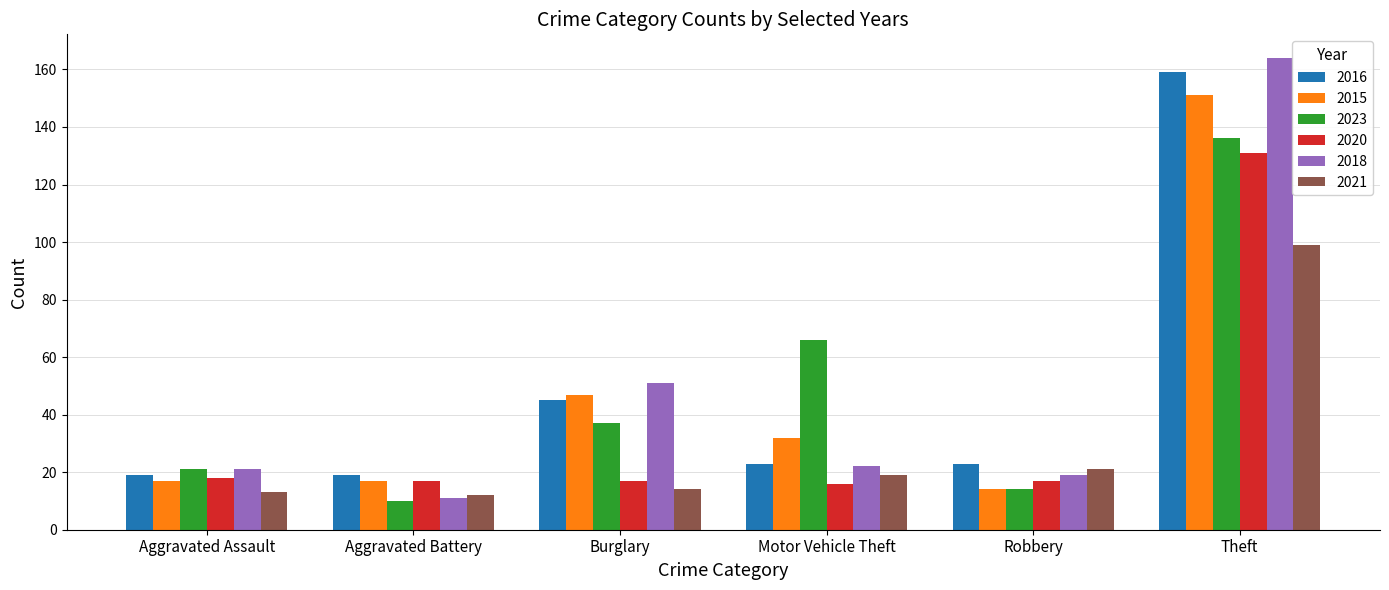

Are the bars horizontal?

No